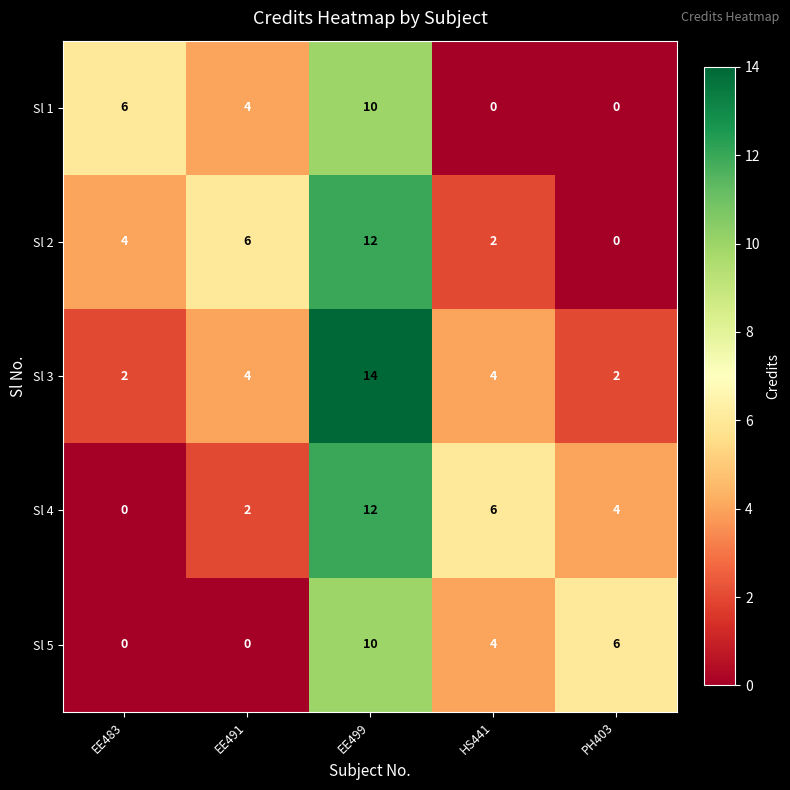

How many categories are shown in the chart?

5